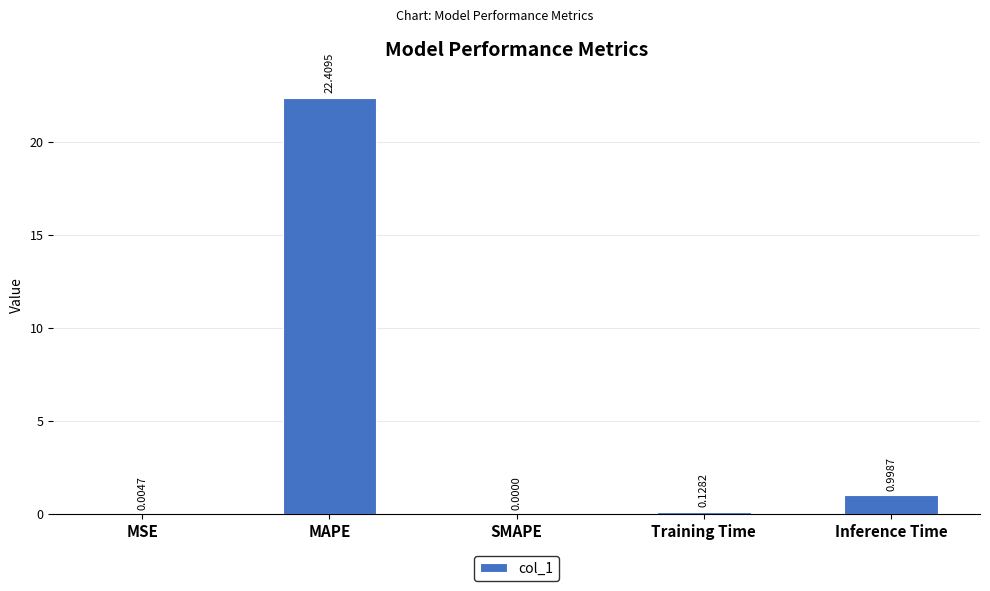

What is the sum of all values?

23.5